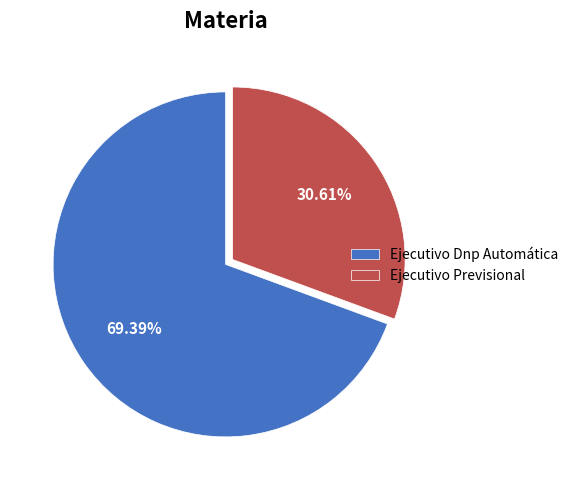

How many segments does this pie chart have?

2